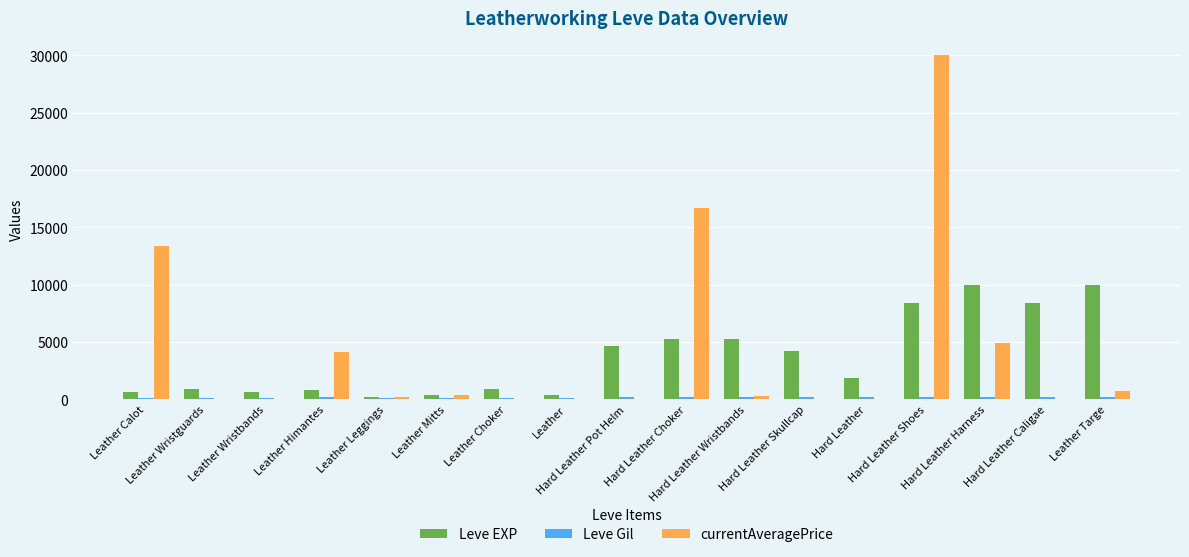

What is the greatest value displayed?

29999